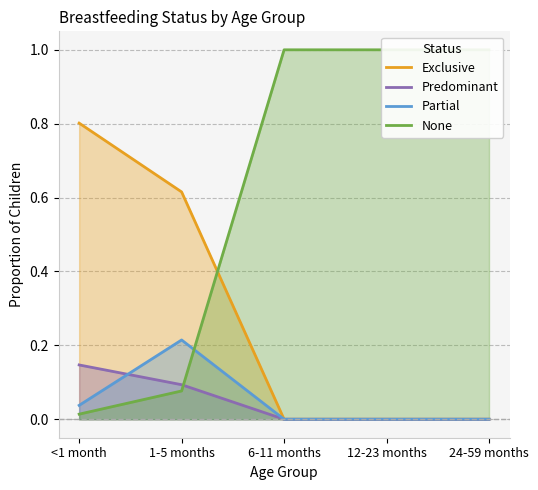

How many values in the None series are below 1?

2